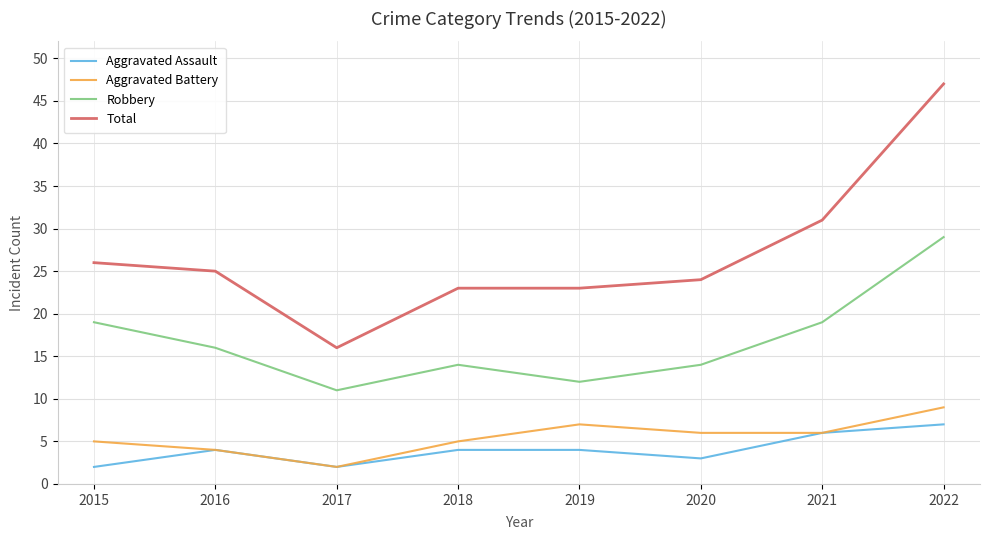

What is the sum of all Aggravated Battery values?

44